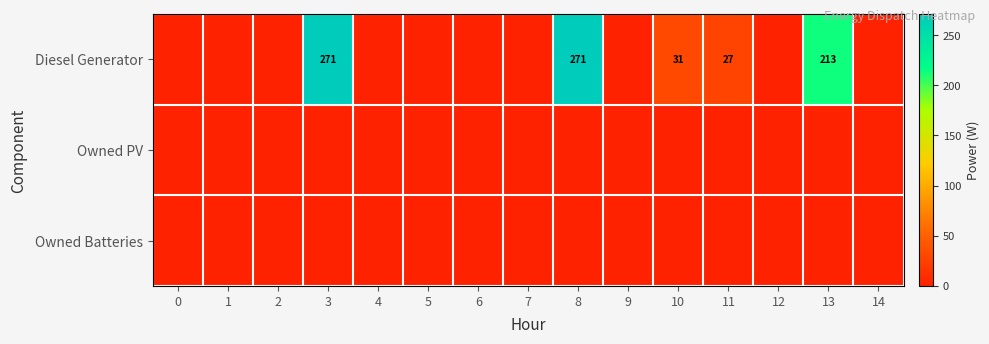

Between 13 and 4, which is larger?

13